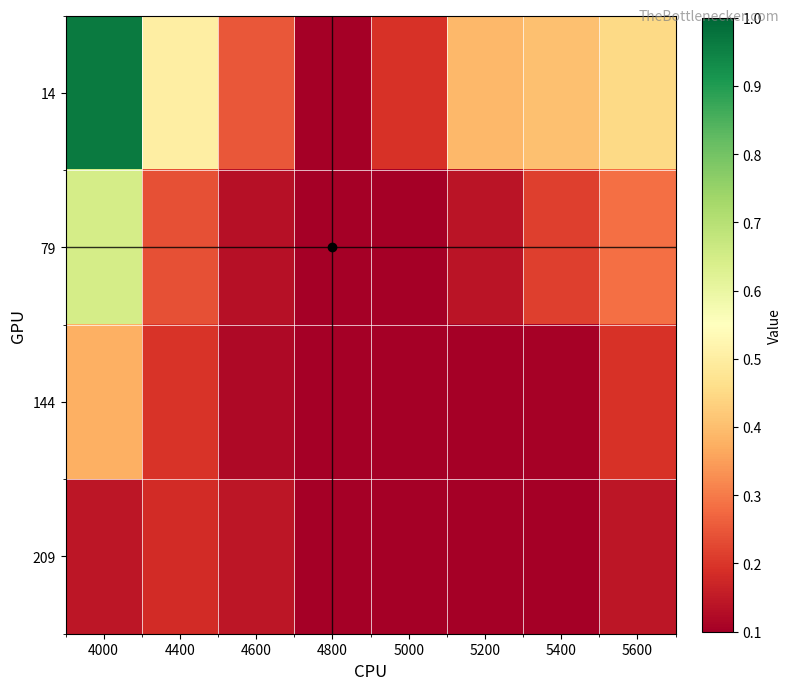

Which series has the widest spread of values?

14